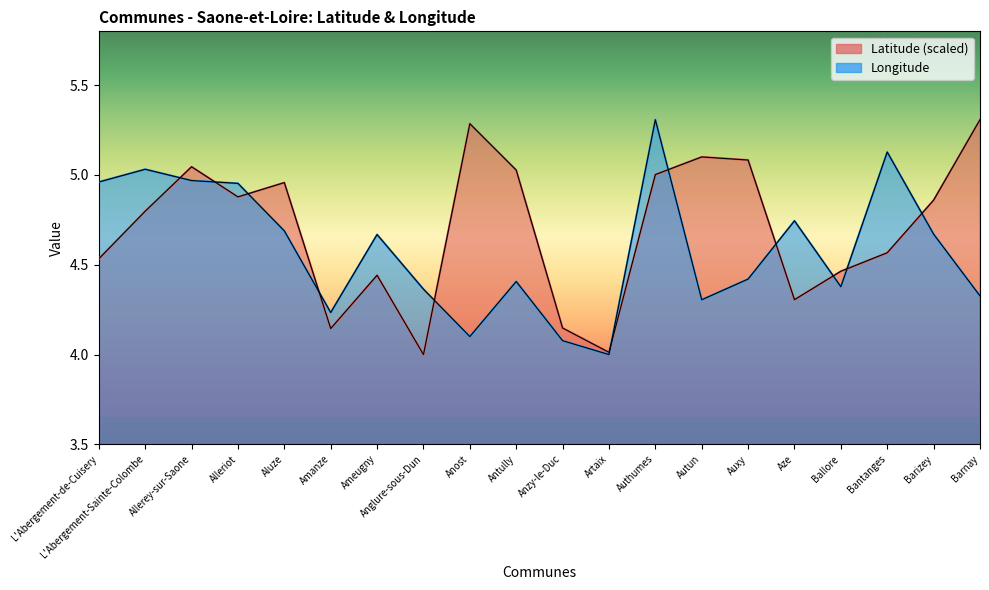

What is the difference between the highest and lowest values at Barizey?

0.2